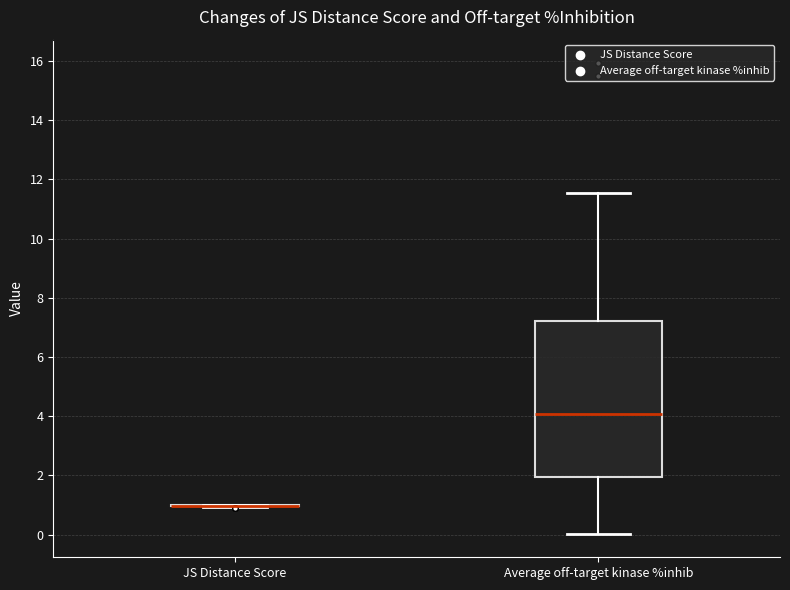

Which box is the tallest, from its lower edge to its upper edge?

Average off-target kinase %inhib